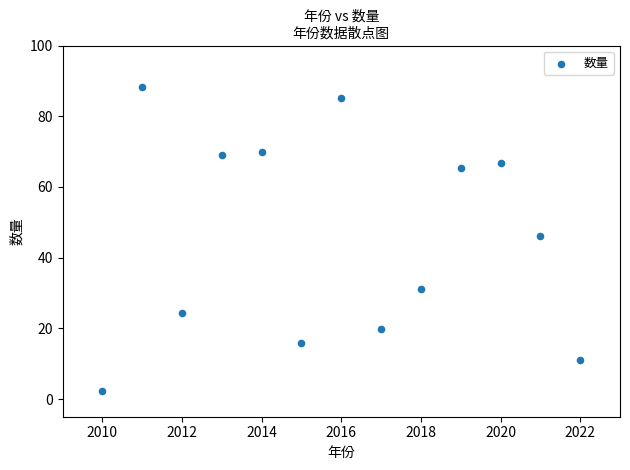

What is the range of Y values (max minus min)?

86.0